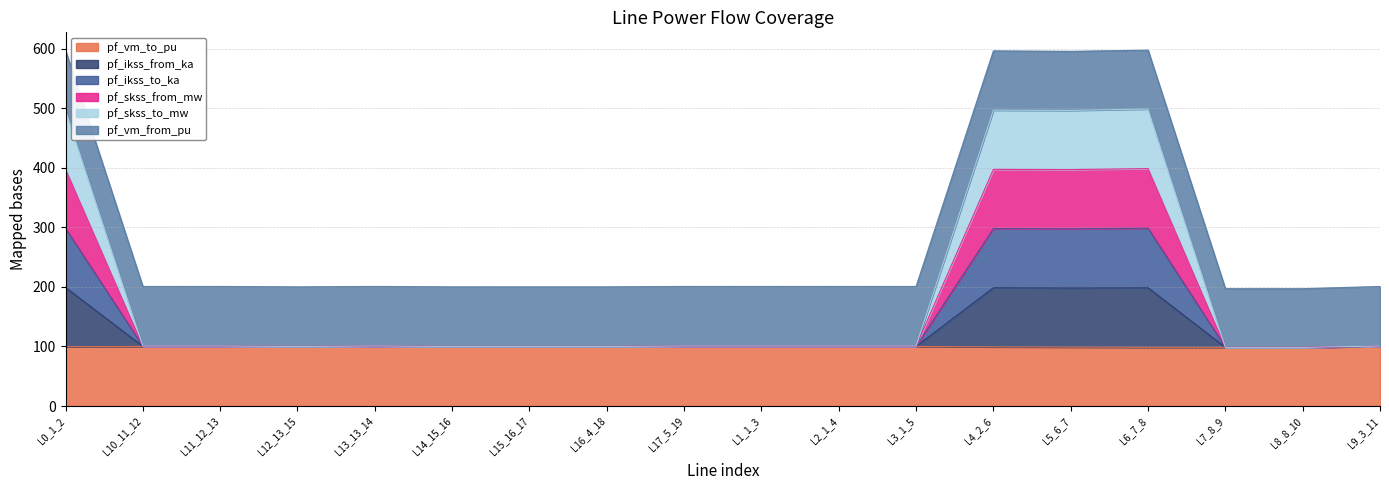

Does the chart have visible grid lines?

Yes